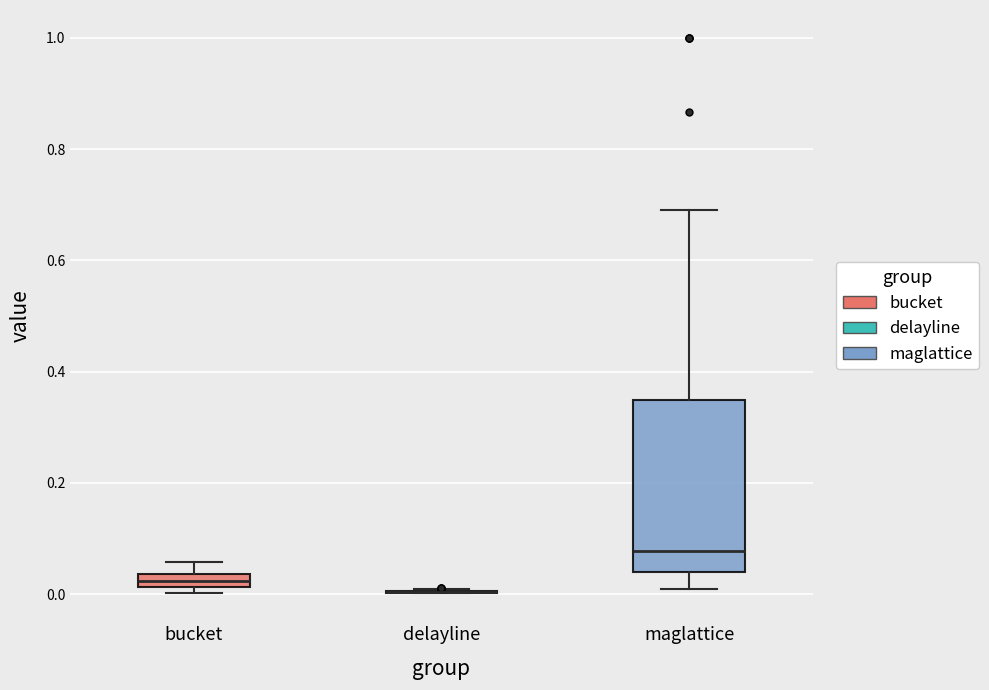

Comparing the boxes themselves (not the whiskers), which one is the tallest?

maglattice